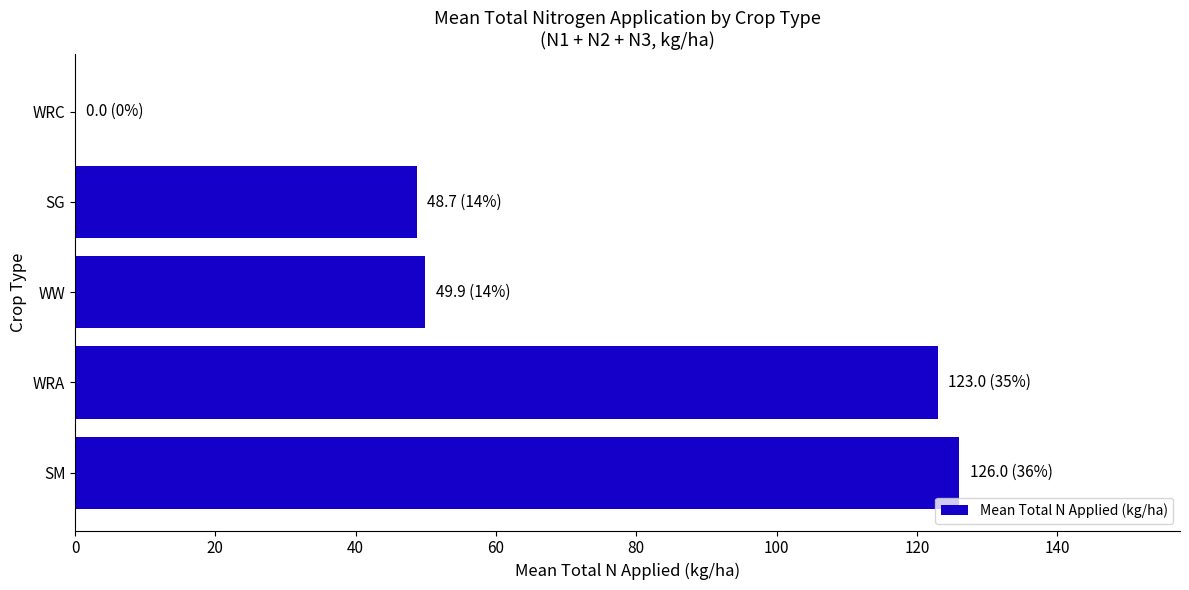

What is the maximum value shown in the chart?

126.0